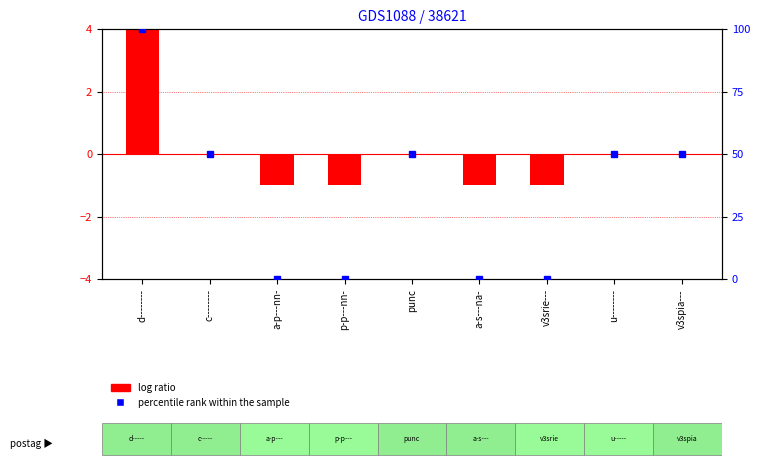

What is the label of the 7th bar from the right?

a-p---nn-